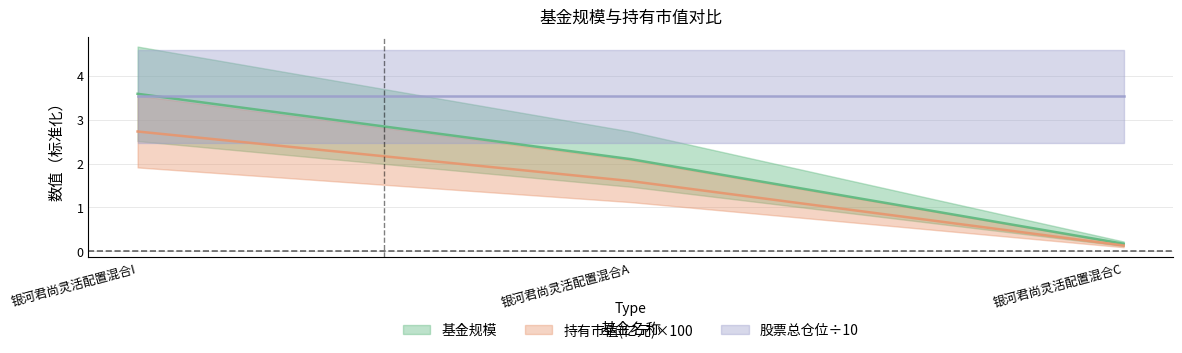

How many values in the 基金规模 series are below 2?

1